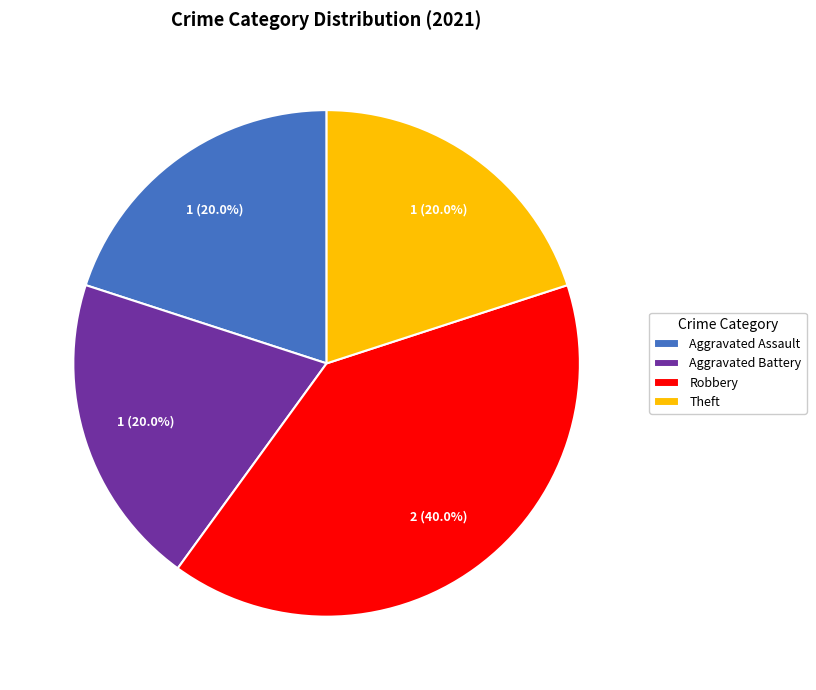

Combined, do Theft and Aggravated Battery account for over 50%?

No